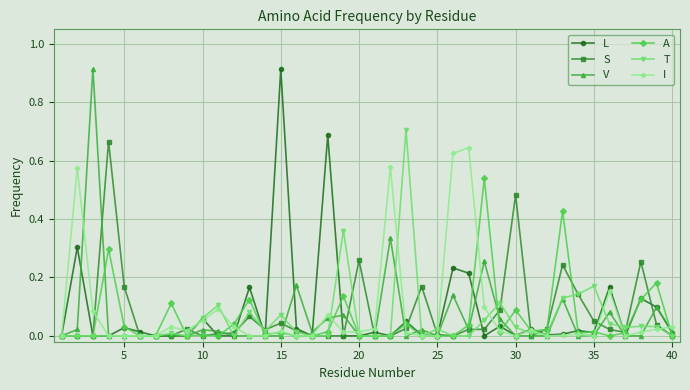

True or false: T has more than 0 interior local peaks.

True